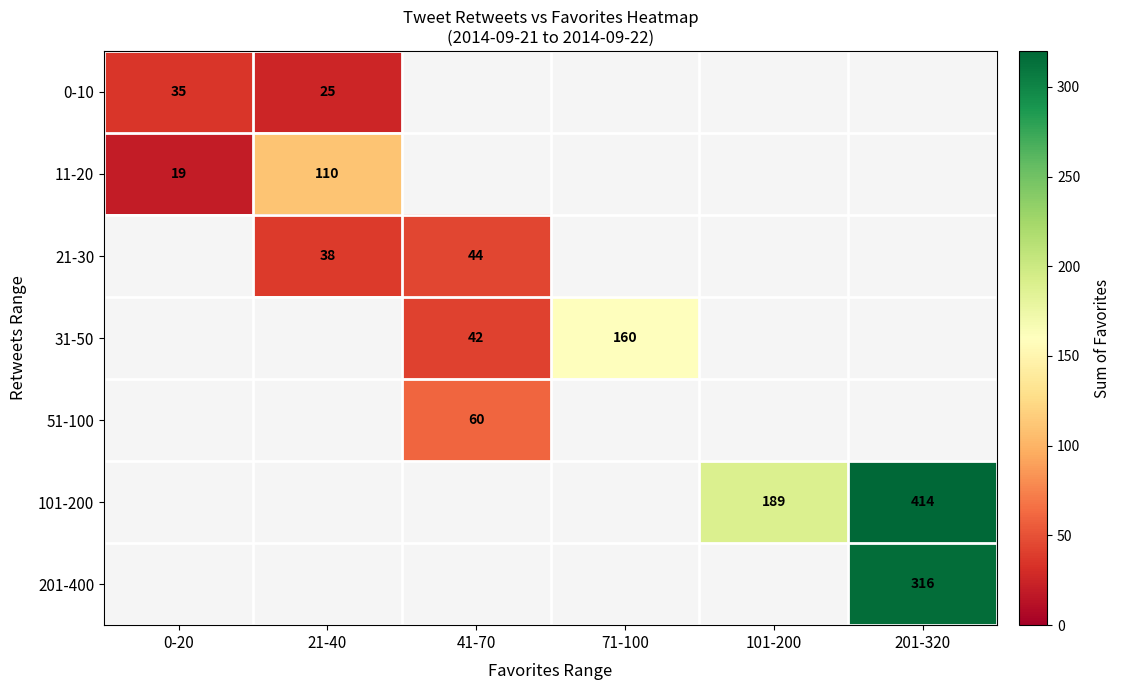

True or false: 31-50 has a value of 160 at 71-100.

True